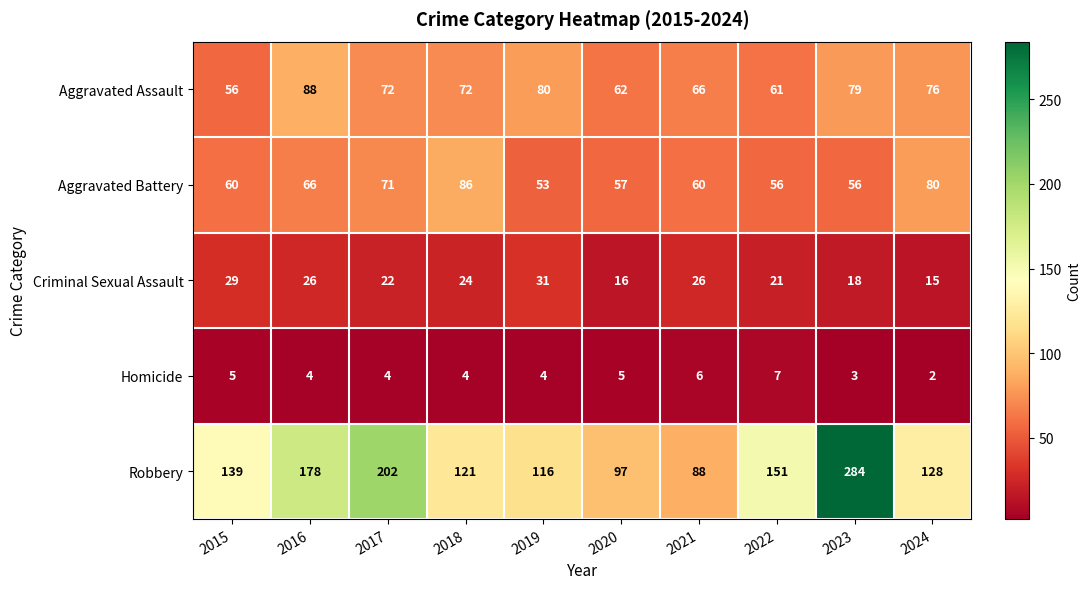

What is the greatest value displayed?

284